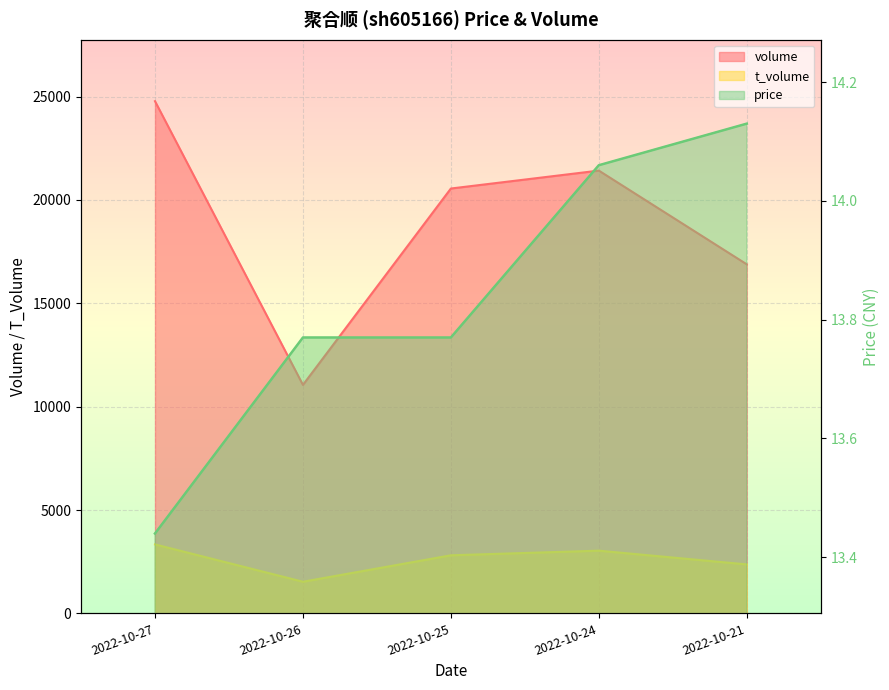

What is the total value across all series at 2022-10-26?

12597.8